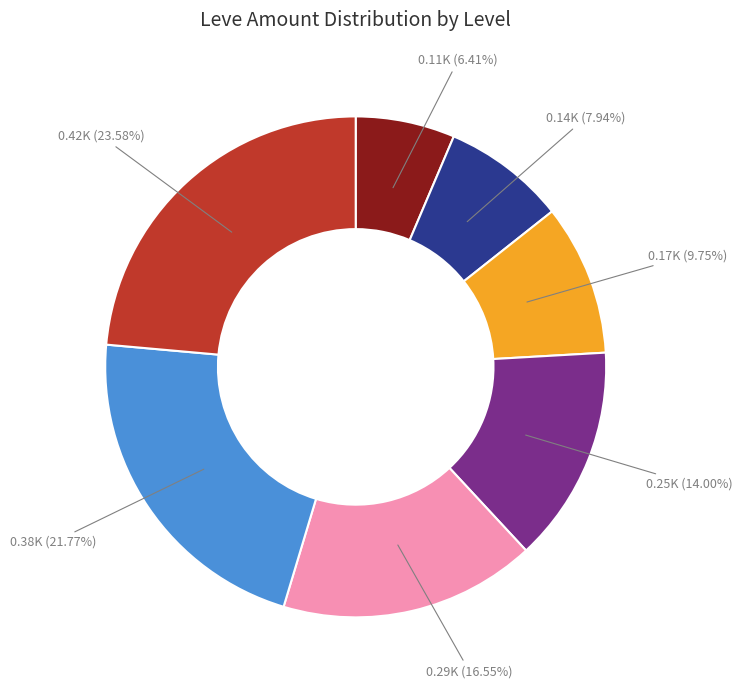

Is there any slice that represents more than half of the pie?

No